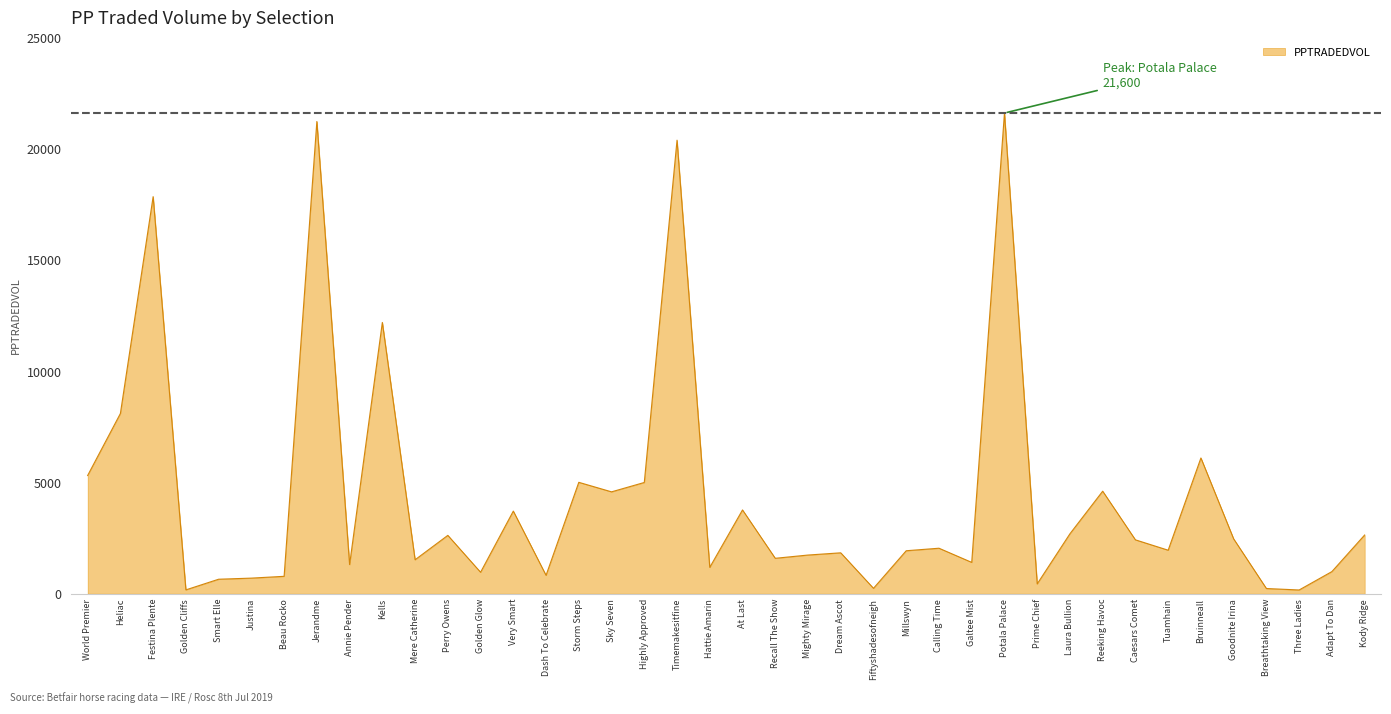

The chart shows a value of 4995.8 at Highly Approved. True or false?

True